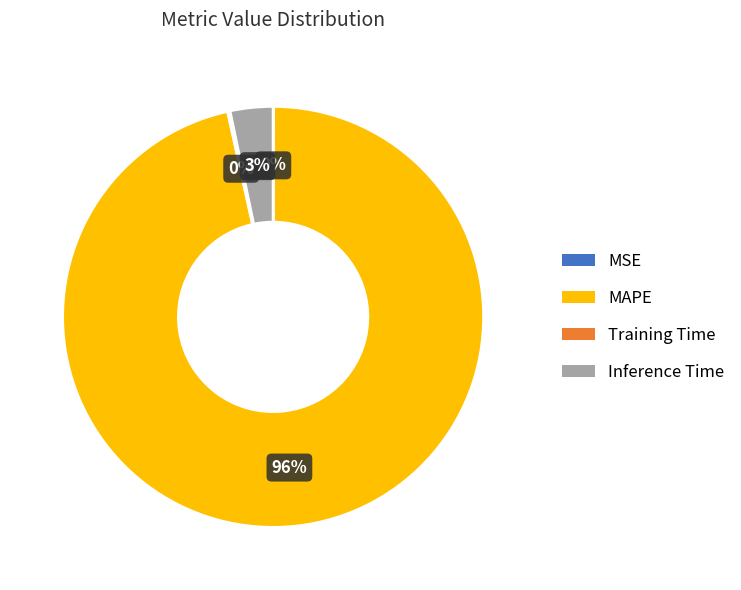

Which slice represents more than half of the pie?

MAPE